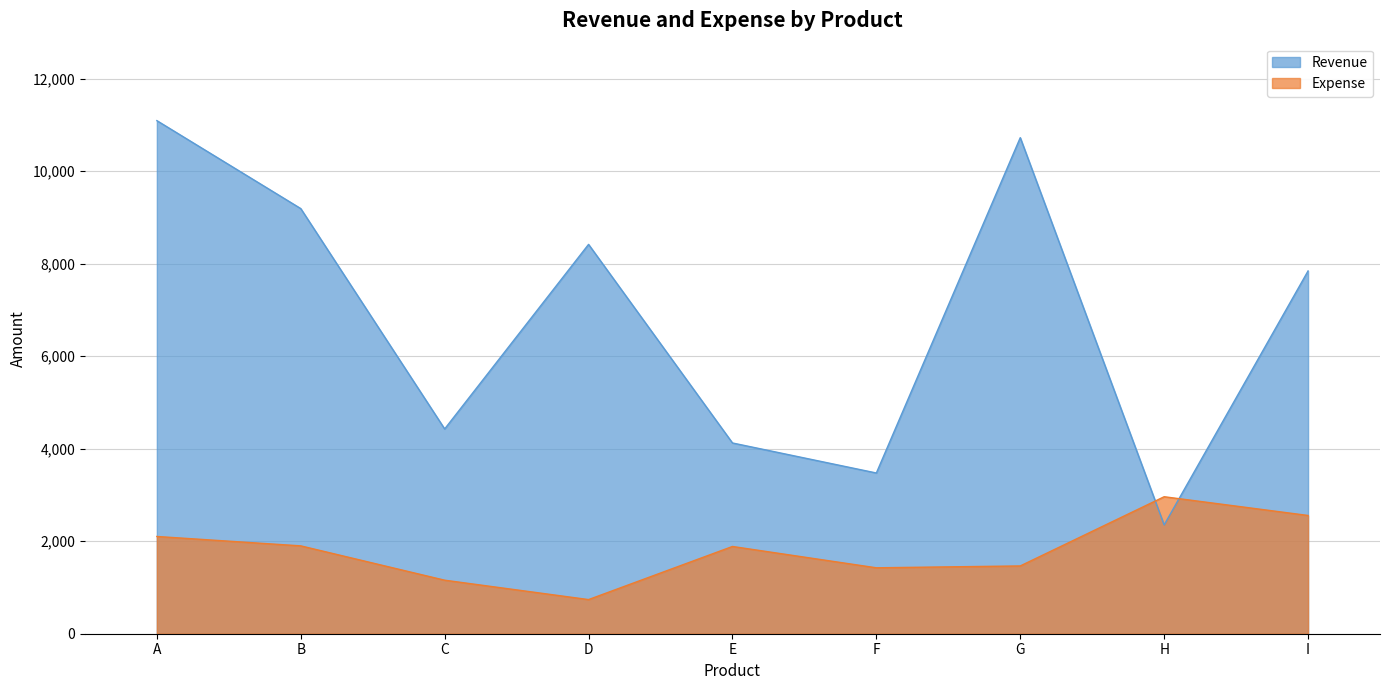

Reading left to right, what are all the values shown in this chart?

Revenue: 11090	9189	4426	8415	4123	3474	10722	2352	7841
Expense: 2102	1899	1157	738	1886	1425	1465	2961	2556